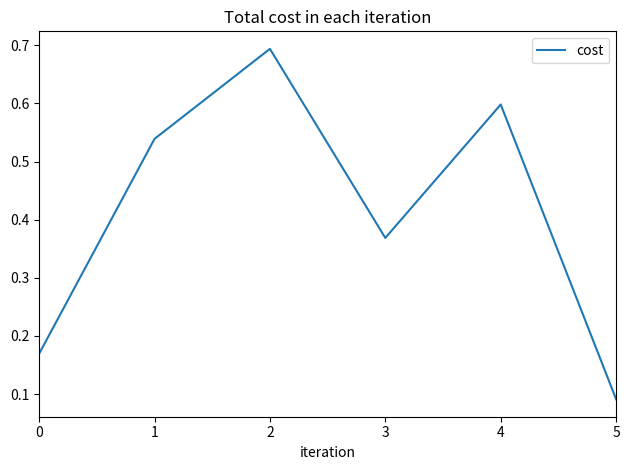

What is the change in value from 2 to 5?

-0.6